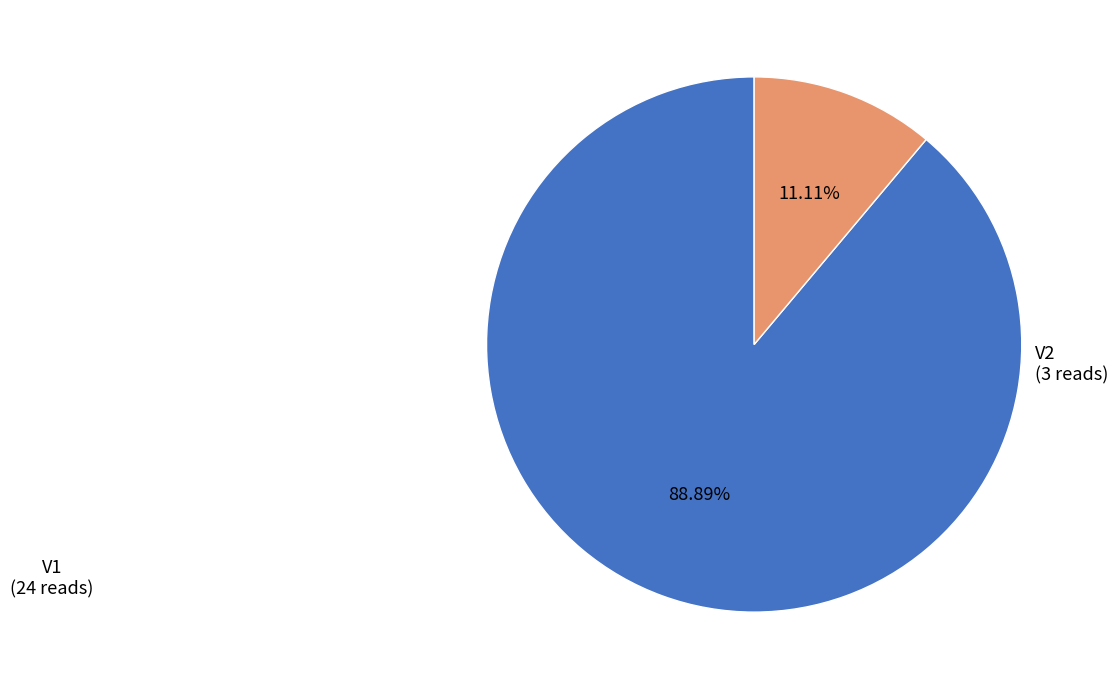

Is V2 the majority of the pie?

No